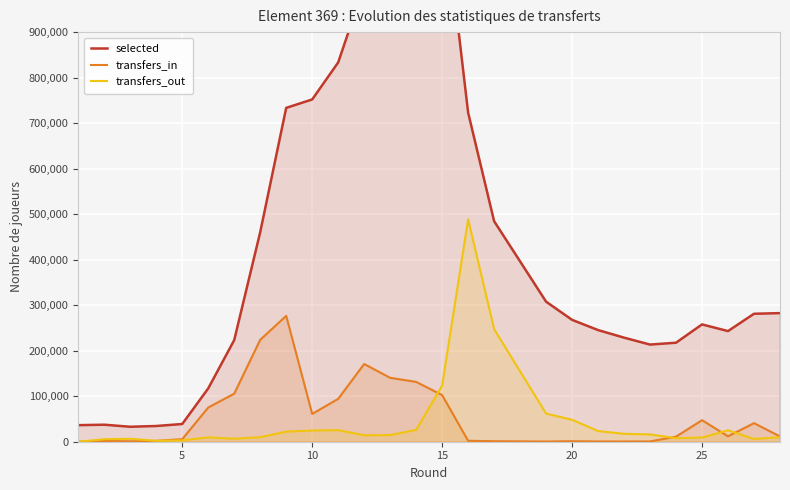

How many data points in transfers_out are less than 14263?

14